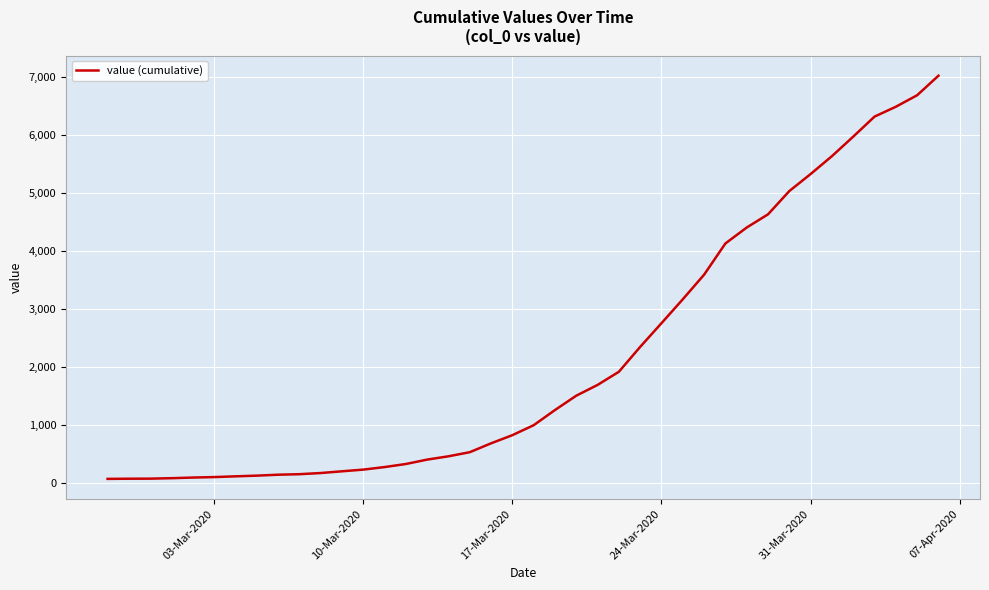

What is the greatest value displayed?

7026